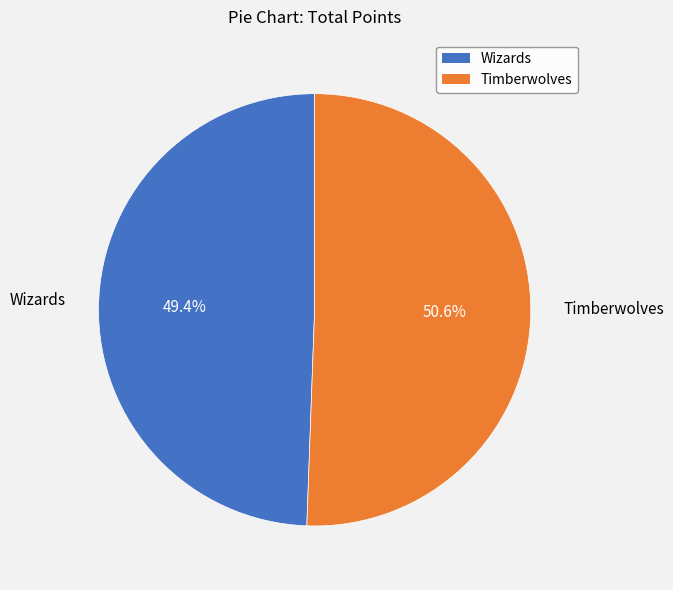

True or false: Wizards accounts for 95% of the total.

False